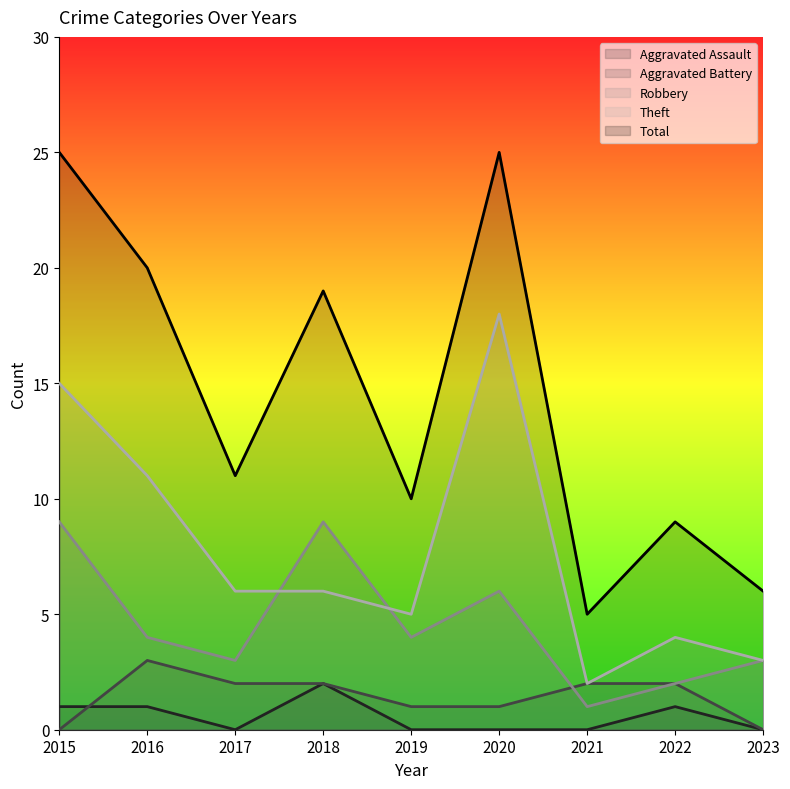

What is the difference between the Total values at 2019 and 2020?

15